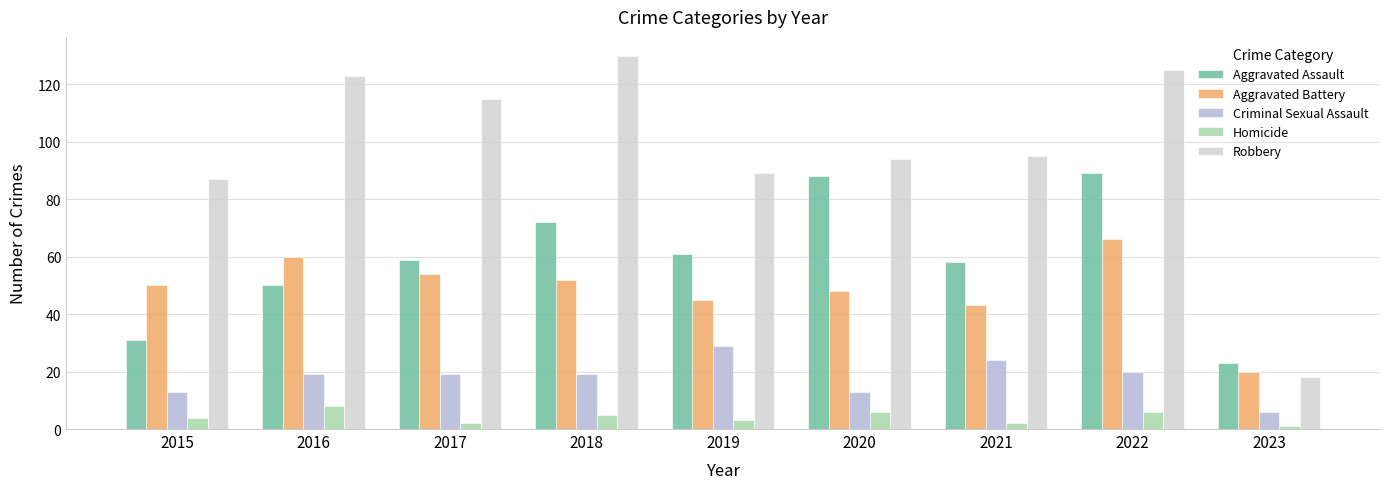

What is the difference between the Criminal Sexual Assault values at 2022 and 2017?

1